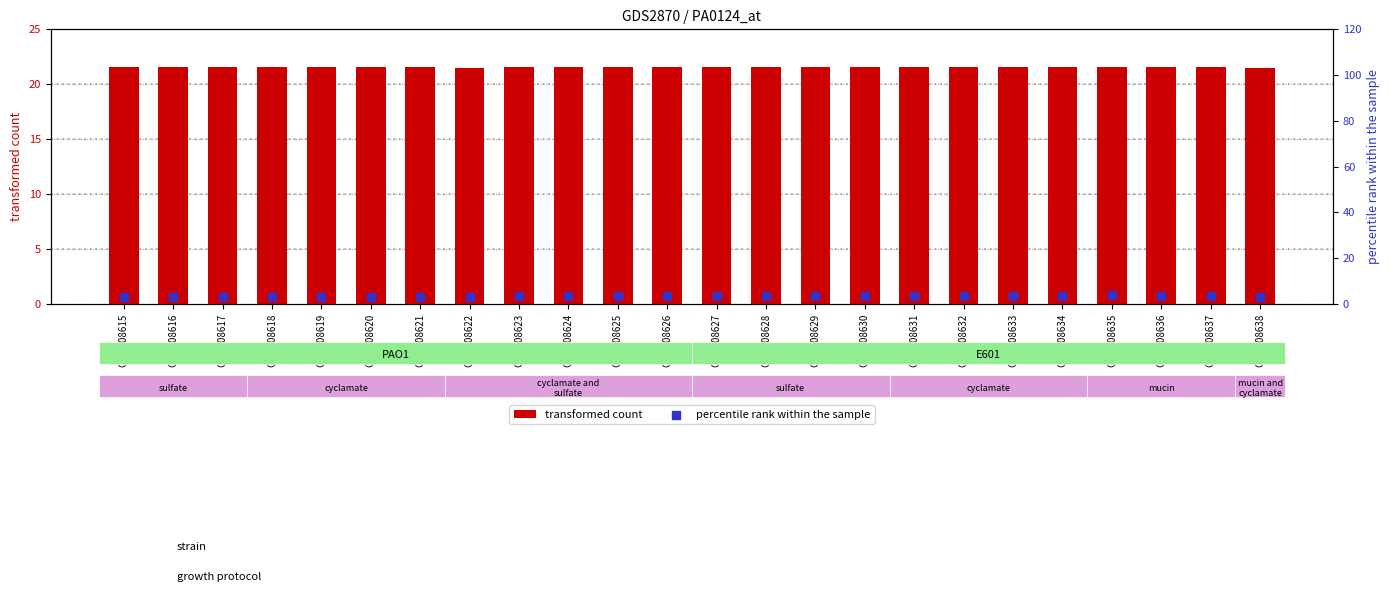

At how many categories does at least one series exceed 15?

24